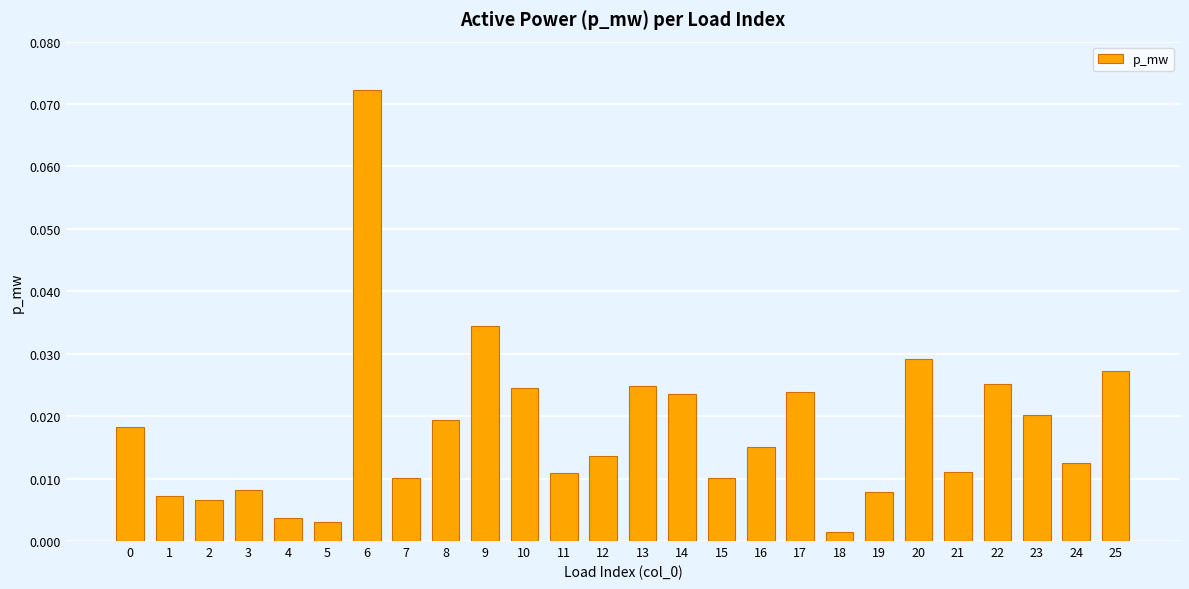

Which has a higher value, 7 or 19?

7